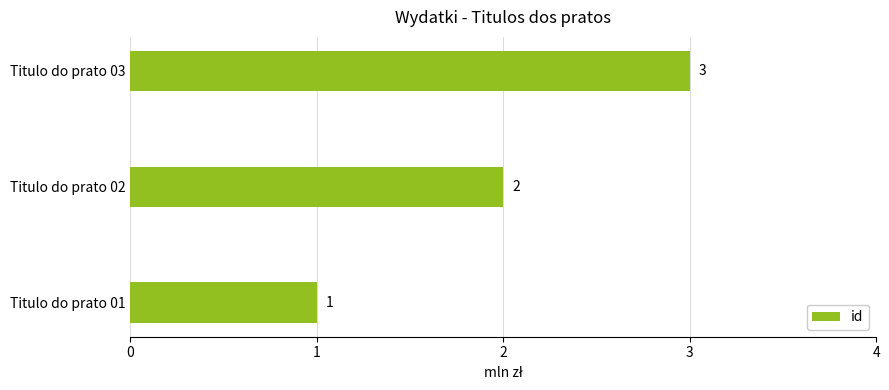

List the labels in order of value, largest first.

Titulo do prato 03, Titulo do prato 02, Titulo do prato 01